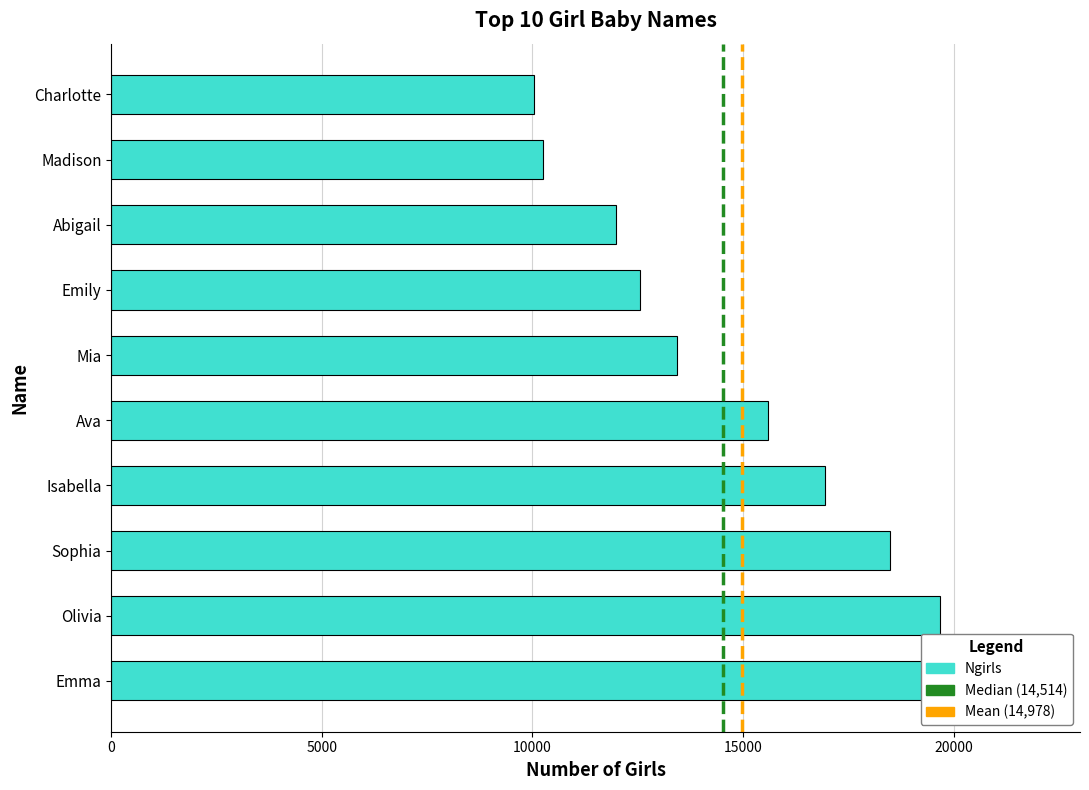

At which category does the chart reach its minimum across all series?

Charlotte